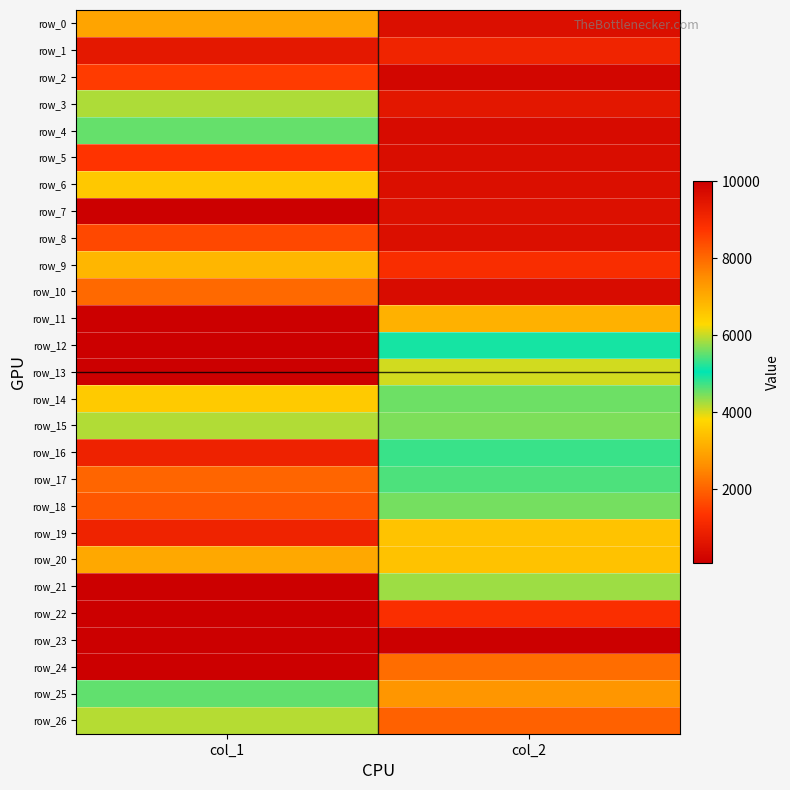

Where is row_9 nearest to the value 4028?

col_2